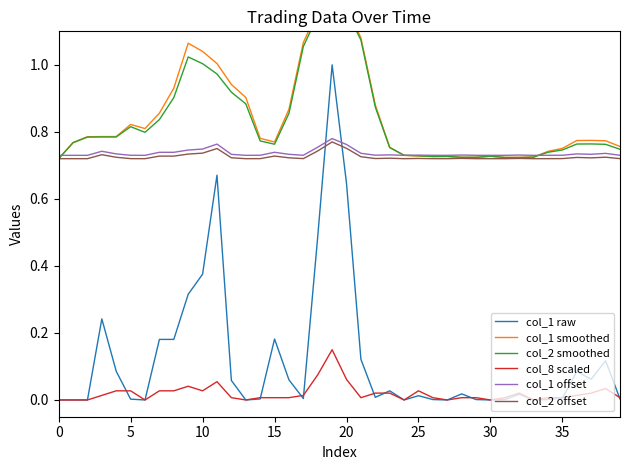

What is the value of the col_1 smoothed point at the 3rd from the left?

0.8